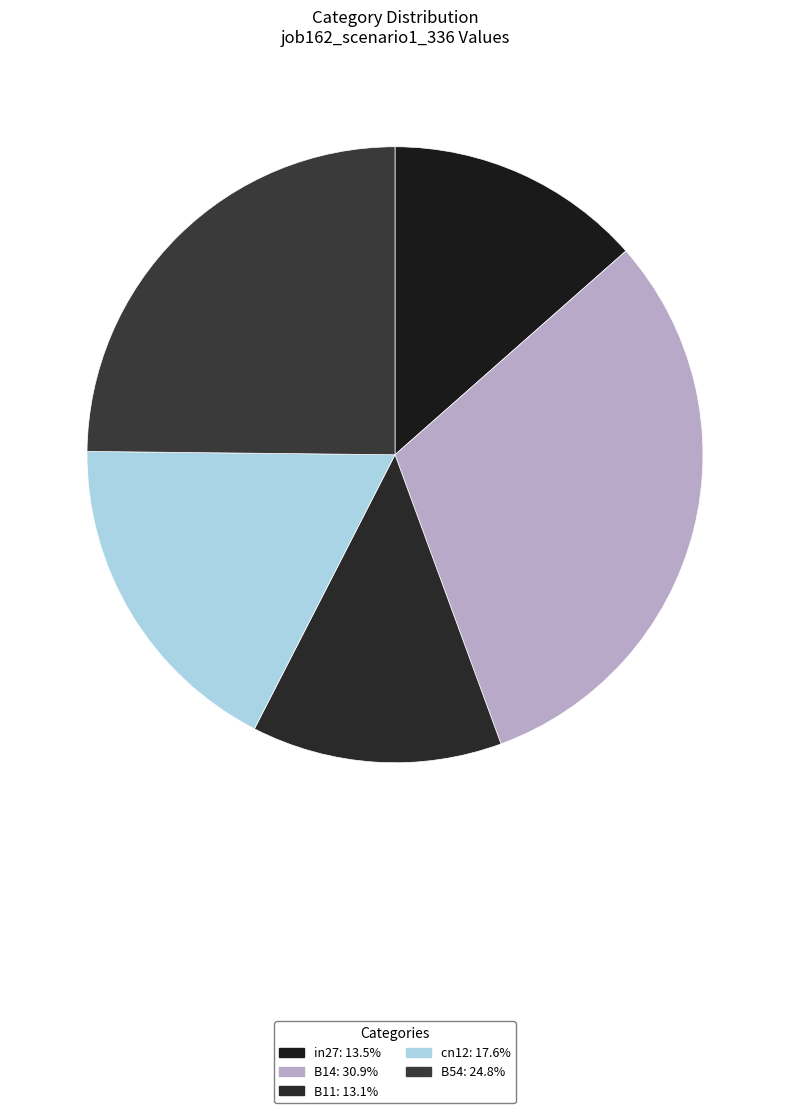

How many segments does this pie chart have?

5